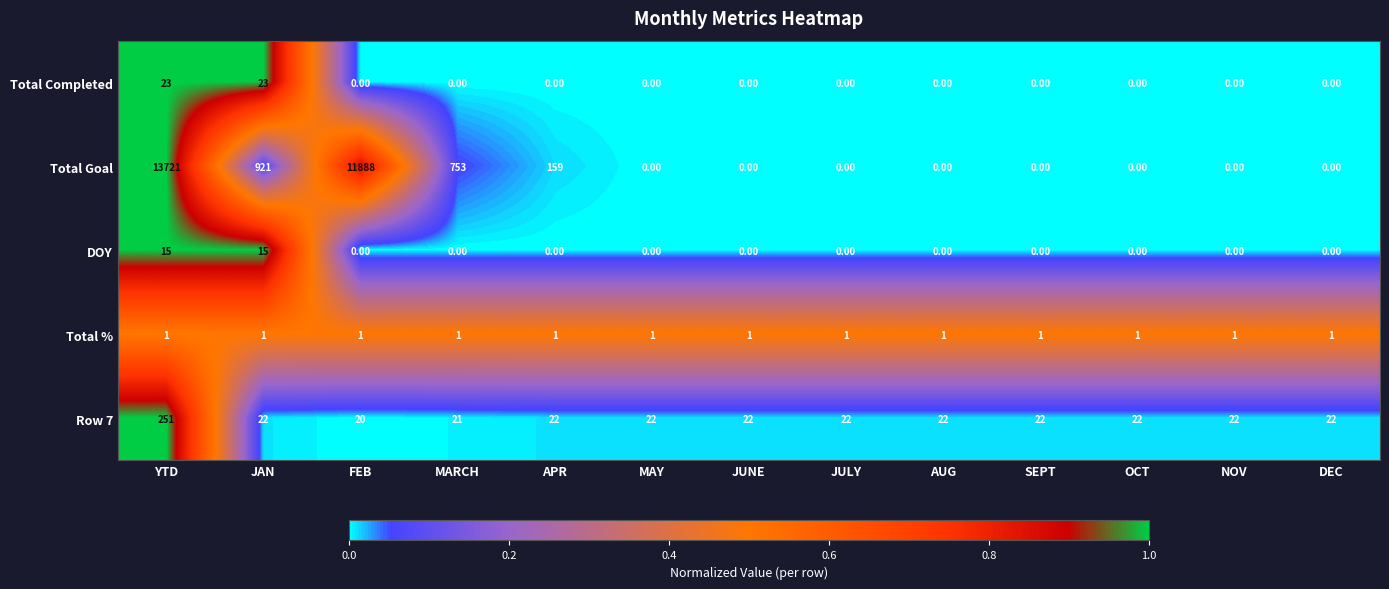

Which series changed the most between MARCH and APR?

Total Goal